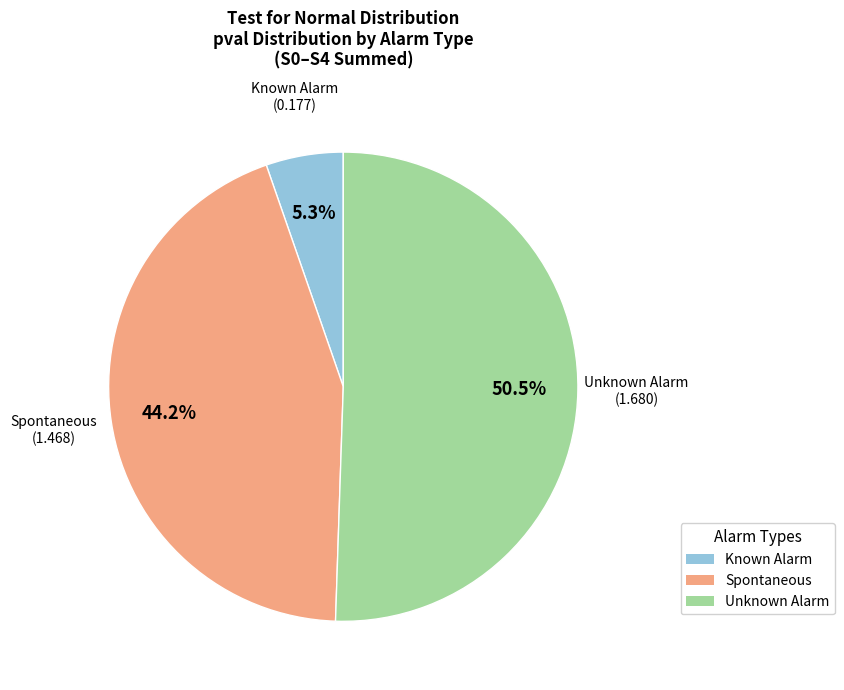

To the nearest percent, what percentage of the pie is Known Alarm?

5%